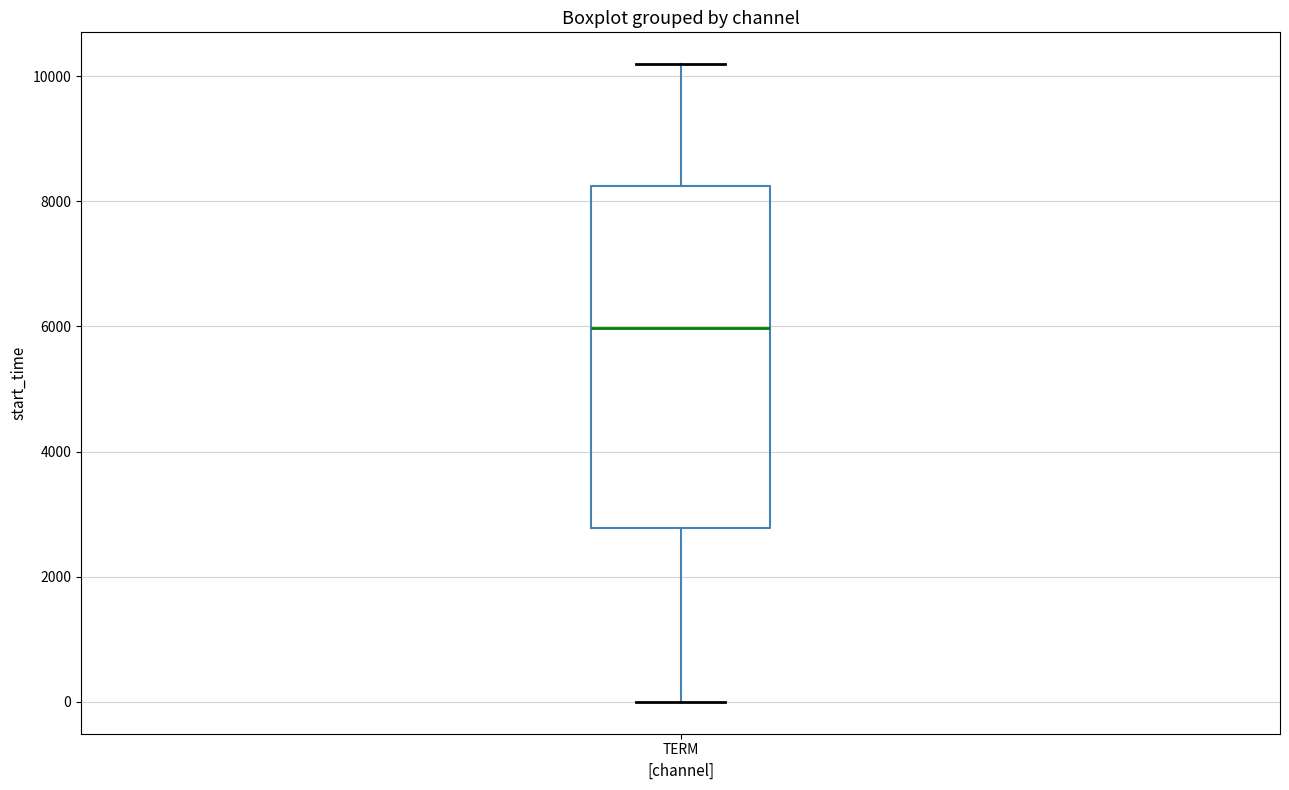

Transcribe this box plot: give where the median line is, the range the box spans, and where the two whiskers end, as read against the y-axis. The values are not printed on the chart, so give them approximately, as read against the axis.

median 6000, box 2800 to 8200, whiskers 0 to 10200